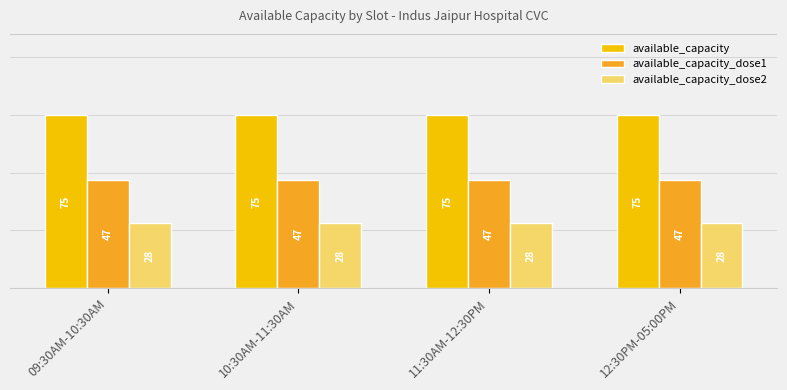

What is the lowest value of the available_capacity series?

75